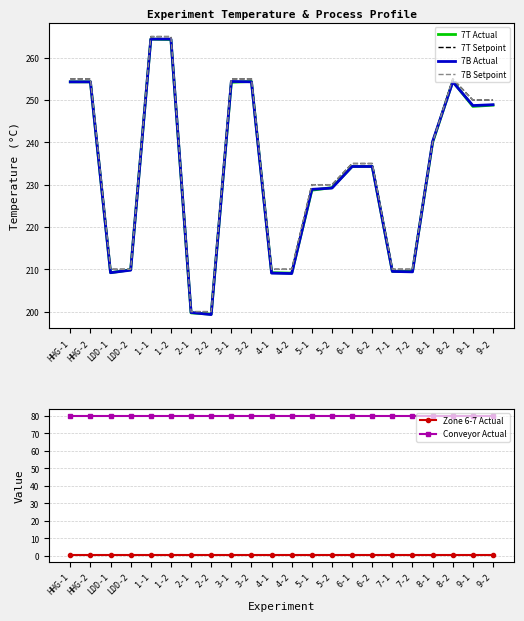

How many values in the 7B Setpoint series exceed 235?

10